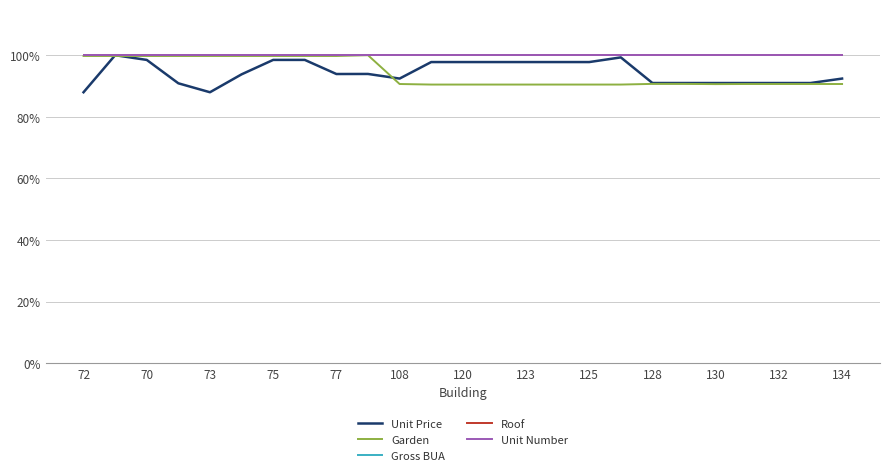

Is this an area chart (filled region under the line)?

No